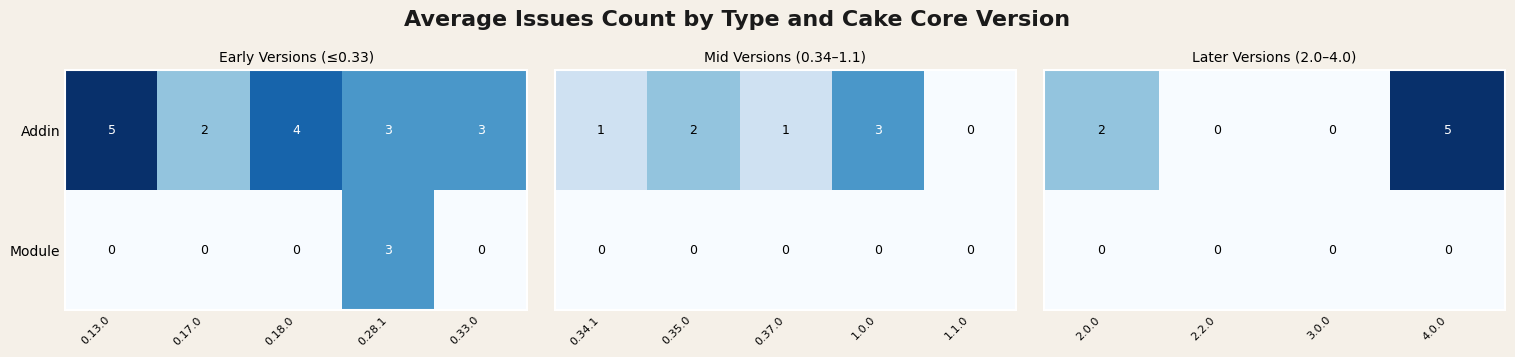

How many values in Module are above zero?

1